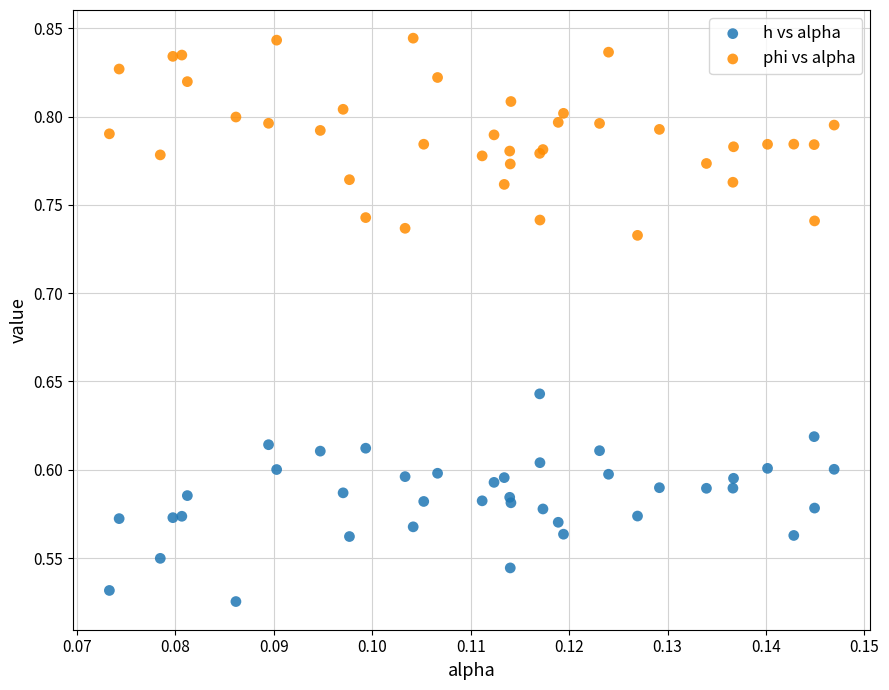

Which series contains the lowest Y value?

h vs alpha